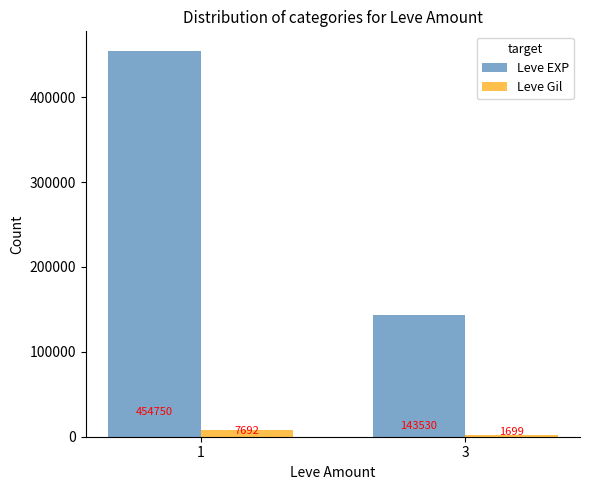

List the series in order of their overall mean, highest first.

Leve EXP, Leve Gil